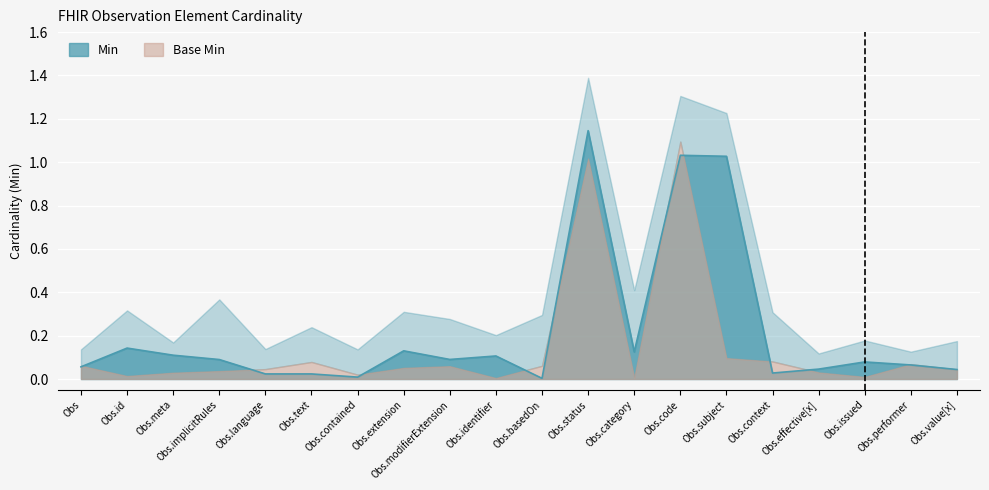

True or false: Min has a value of 0.7 at Obs.status.

False